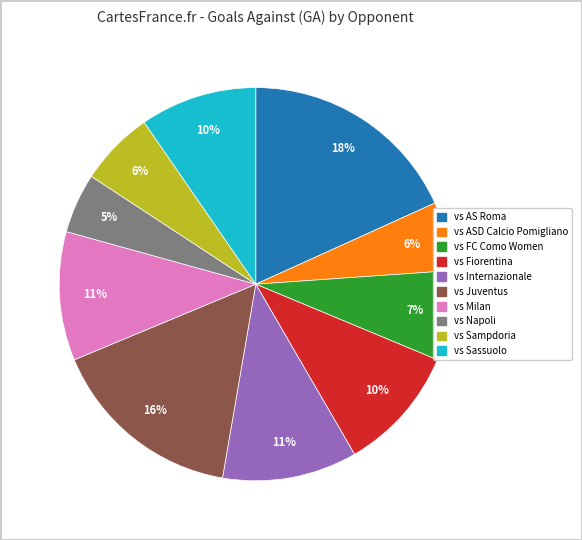

Which slice is the largest?

vs AS Roma